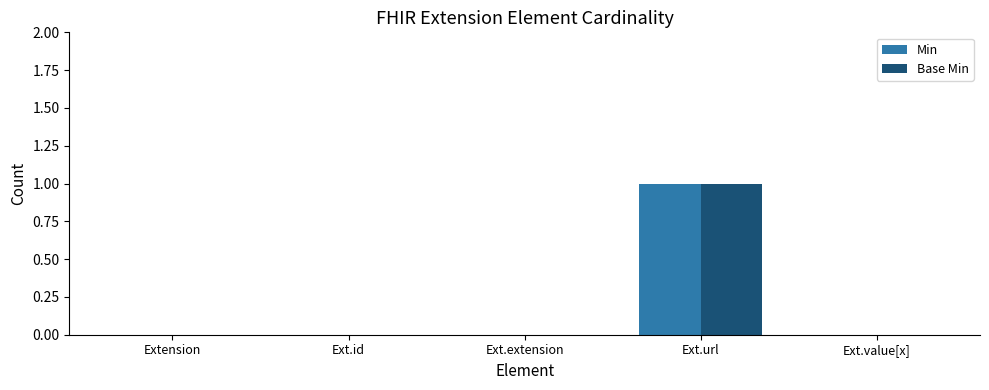

Count the Base Min values in the range 0 to 1.

5